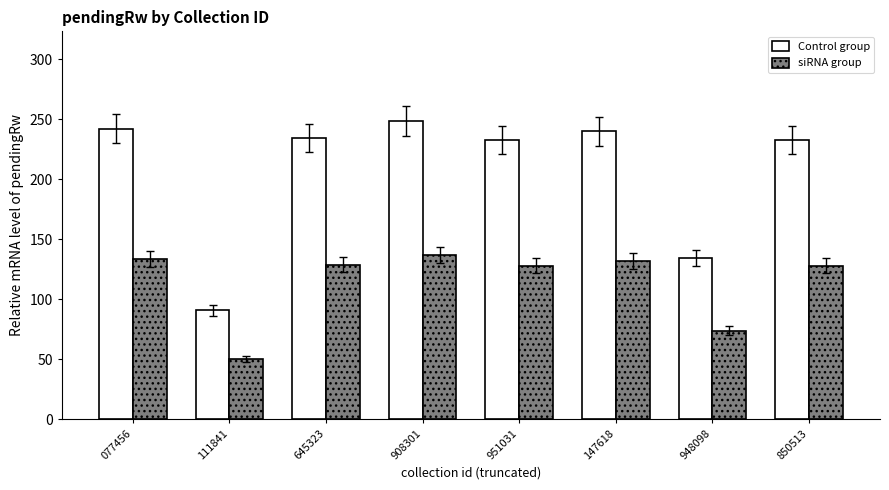

What is the minimum value shown in the chart?

49.8